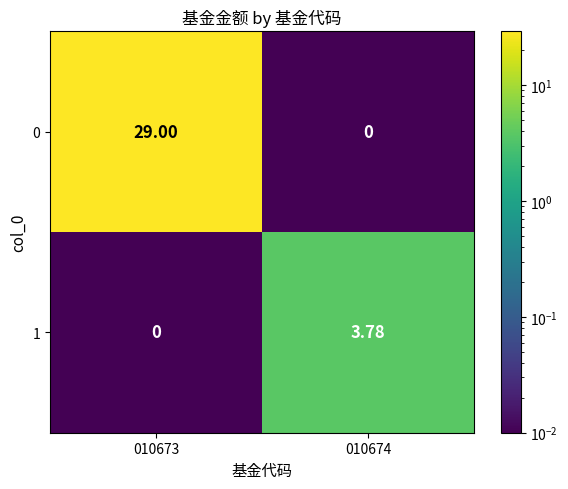

Is the value of 1 at 010674 greater than the value of 0 at 010674?

Yes